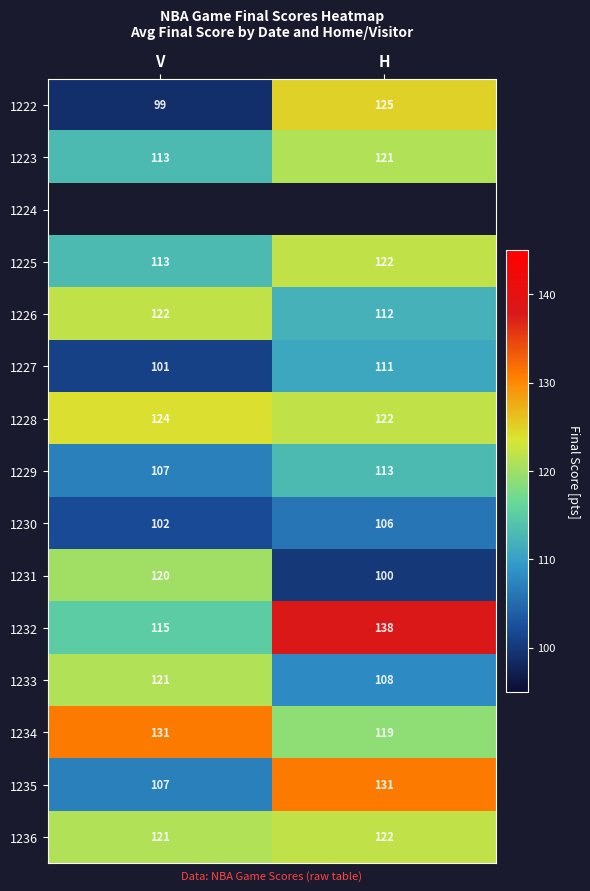

At which label is 1223 closest to 117?

V